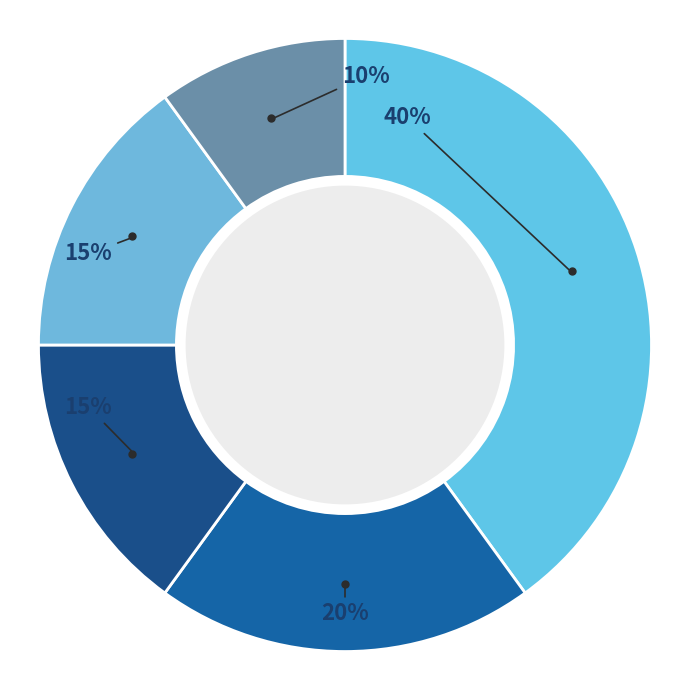

Count the number of slices in the pie.

5